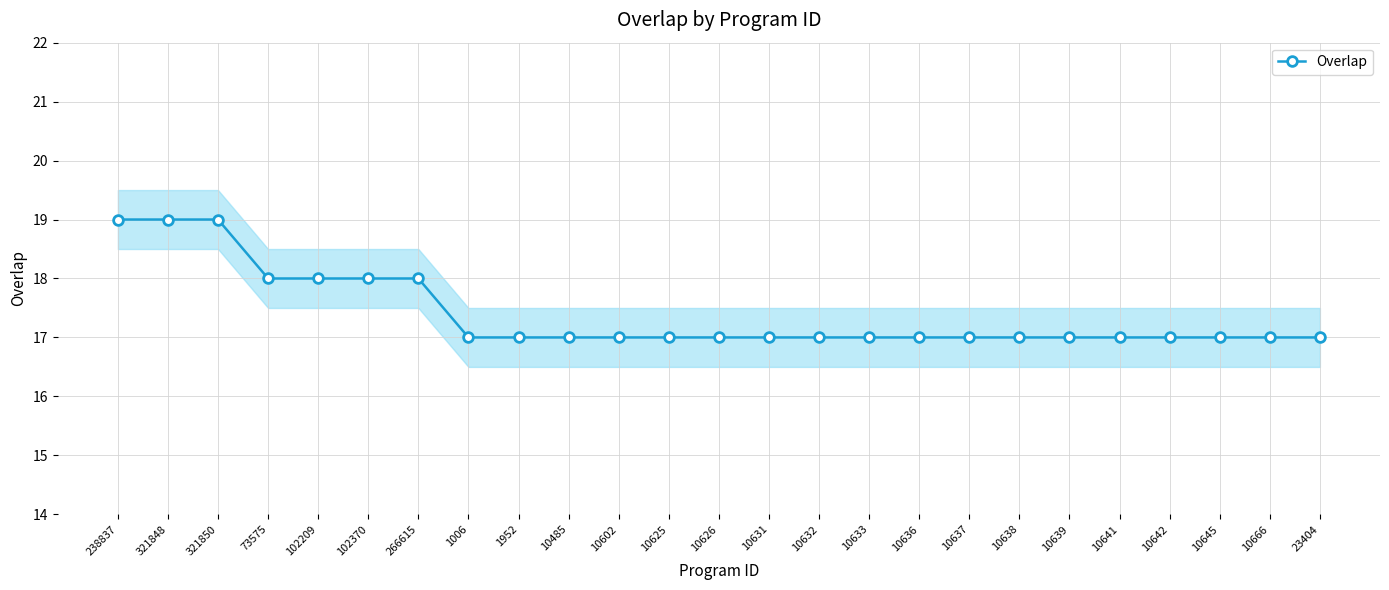

True or false: the data has more than 2 interior local peaks.

False